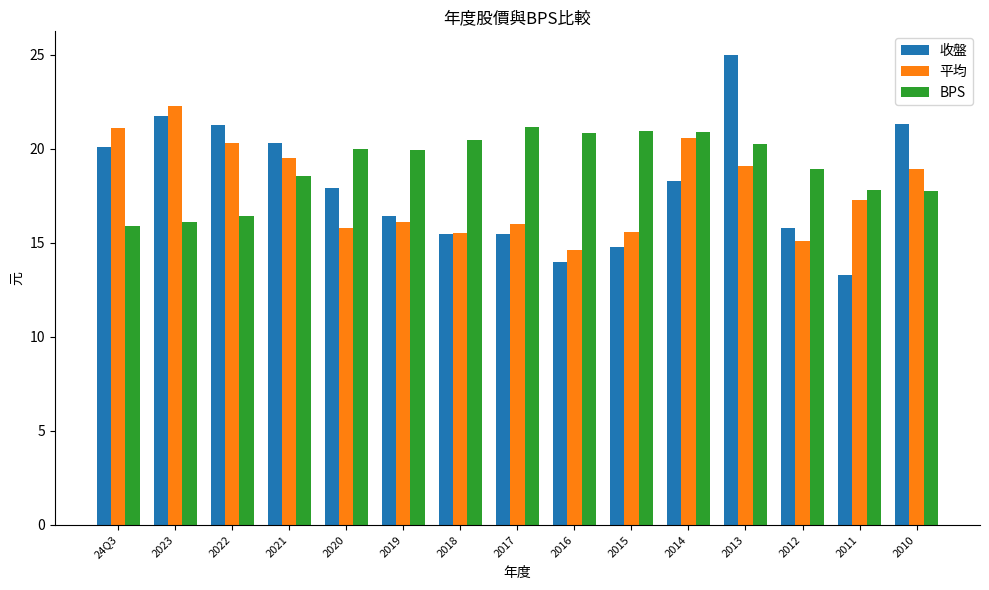

What position from the left is 2021?

4